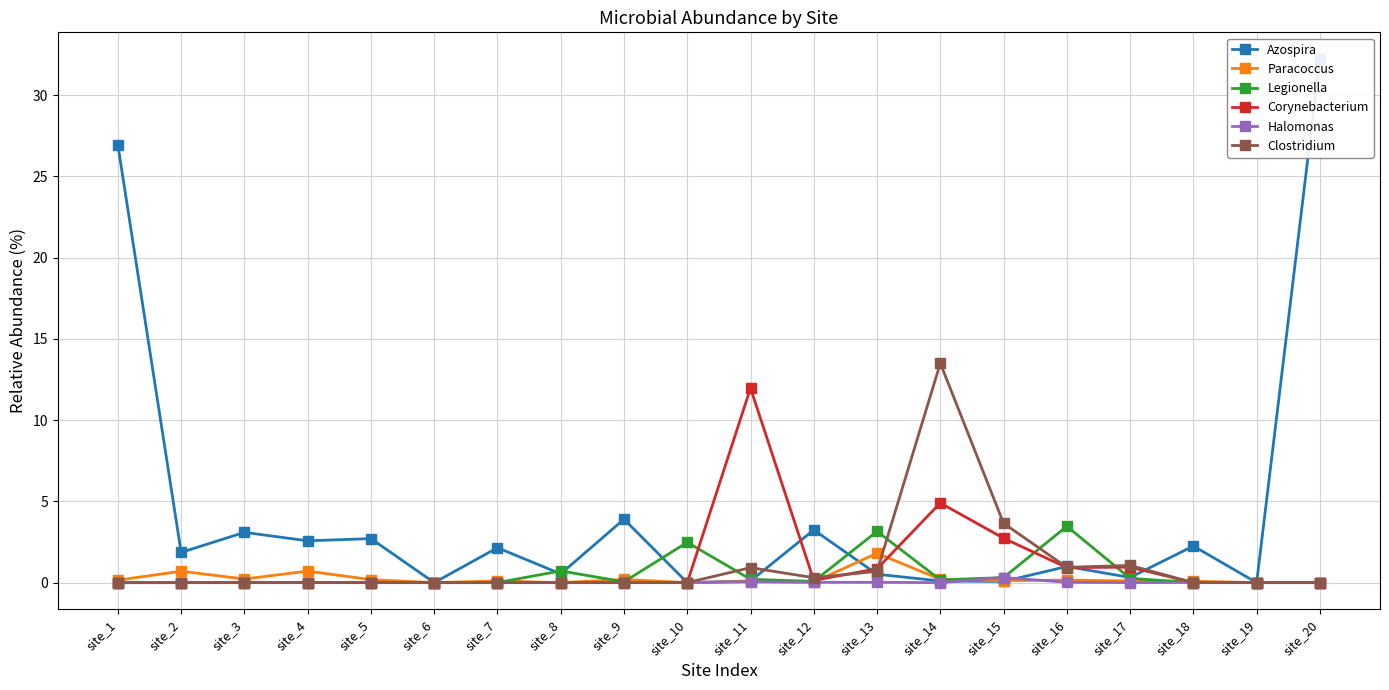

Where is the first local minimum for Corynebacterium?

site_12